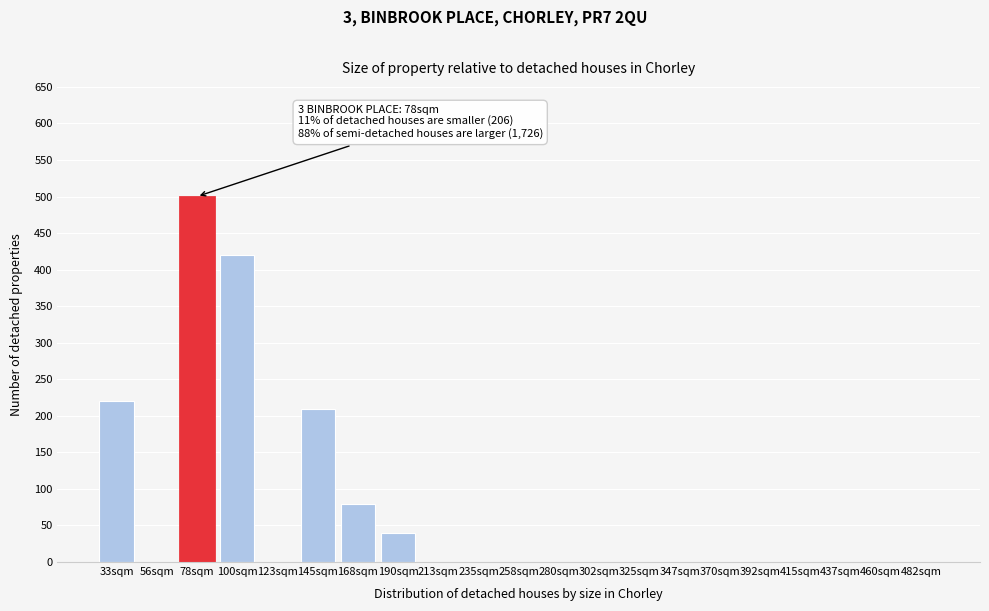

Reading left to right, what are all the values shown in this chart?

33sqm=220	56sqm=0	78sqm=500	100sqm=420	123sqm=0	145sqm=210	168sqm=80	190sqm=40	213sqm=0	235sqm=0	258sqm=0	280sqm=0	302sqm=0	325sqm=0	347sqm=0	370sqm=0	392sqm=0	415sqm=0	437sqm=0	460sqm=0	482sqm=0